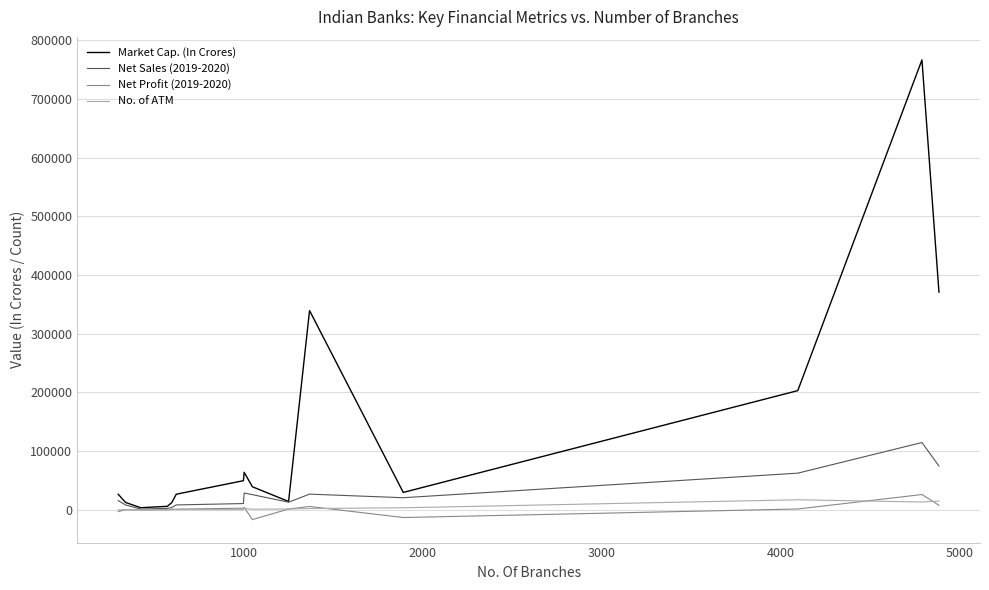

Which series has the largest range (max minus min)?

Market Cap. (In Crores)